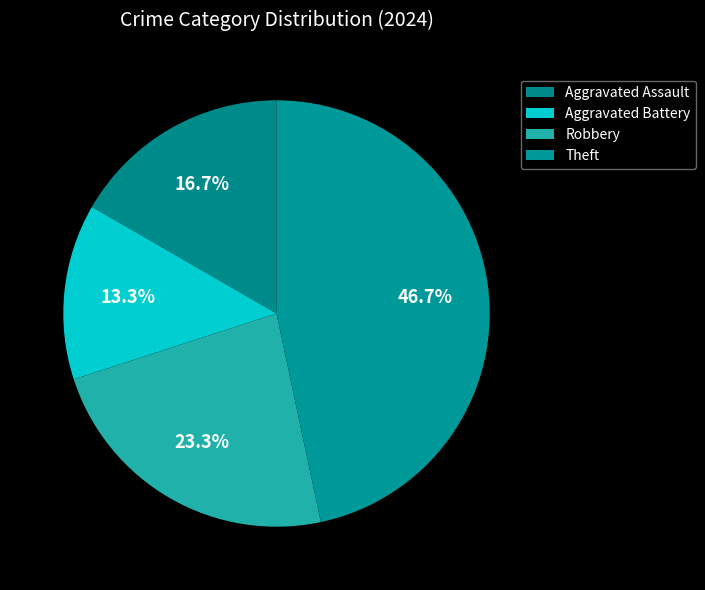

What is the largest slice in the pie chart?

Theft